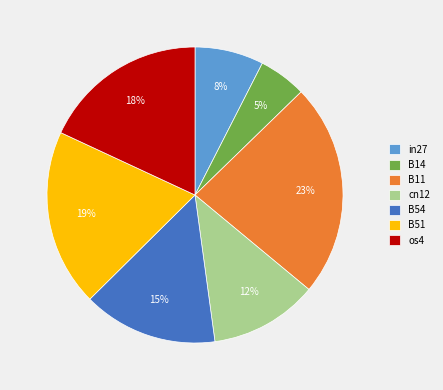

To the nearest percent, what portion does B51 represent?

19%